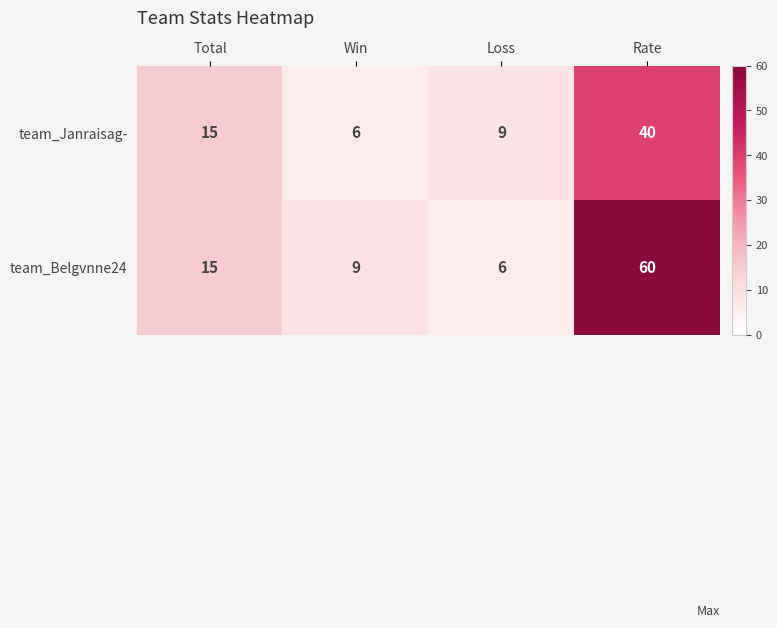

List the series in order of their peak value, lowest first.

team_Janraisag-, team_Belgvnne24